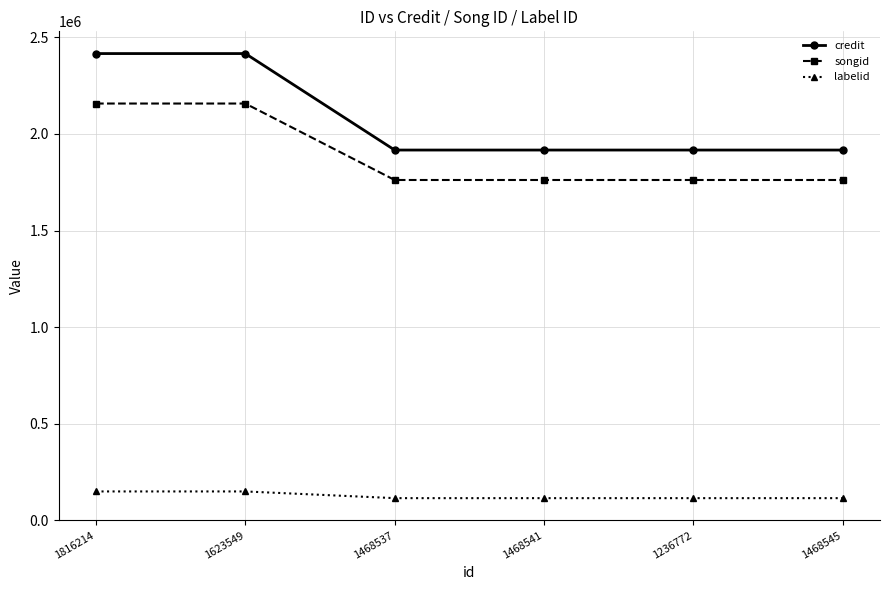

Is it true that songid equals 2157166 at 1816214?

True